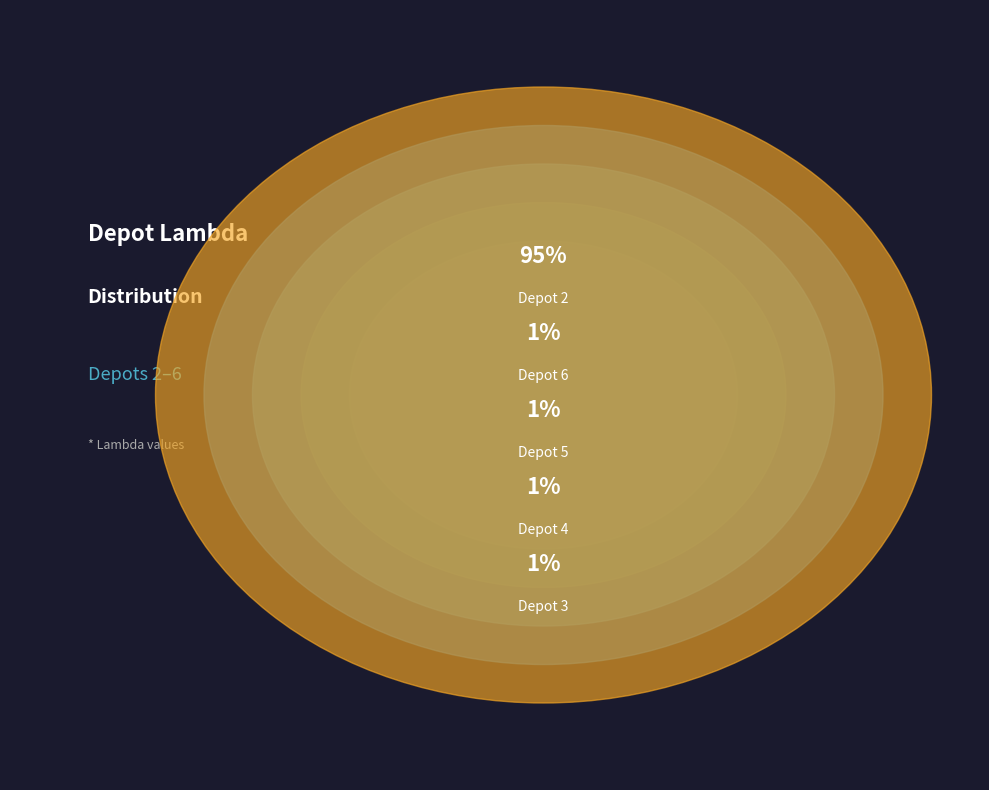

Rank the categories by value from lowest to highest.

Depot 3, Depot 4, Depot 5, Depot 6, Depot 2